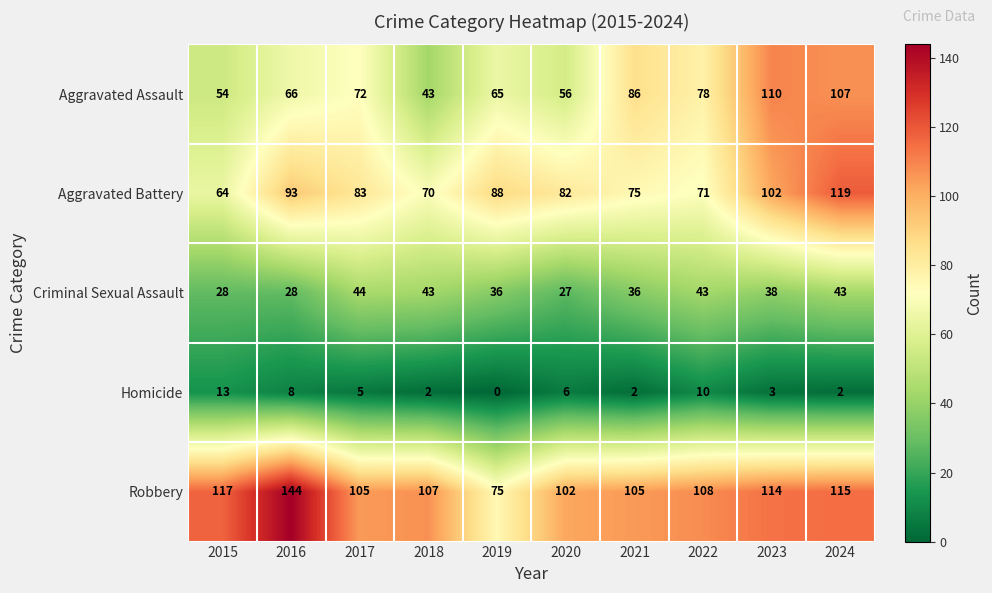

The Aggravated Assault series shows 65 at 2019. True or false?

True